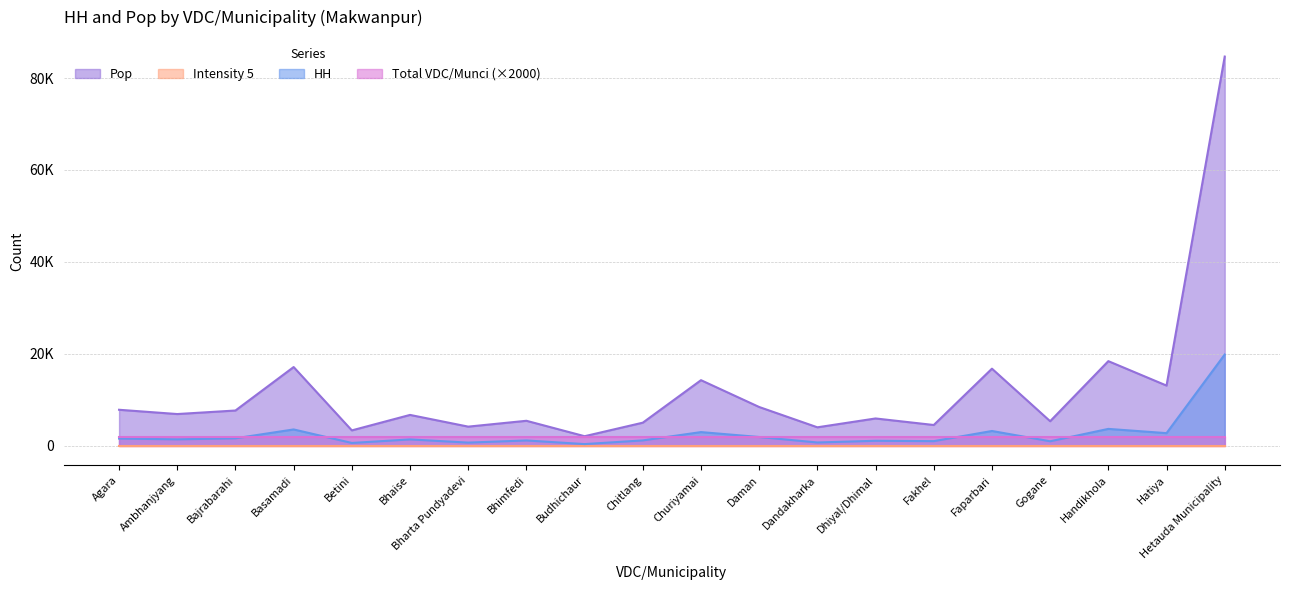

True or false: Pop has a value of 16776 at Faparbari.

True